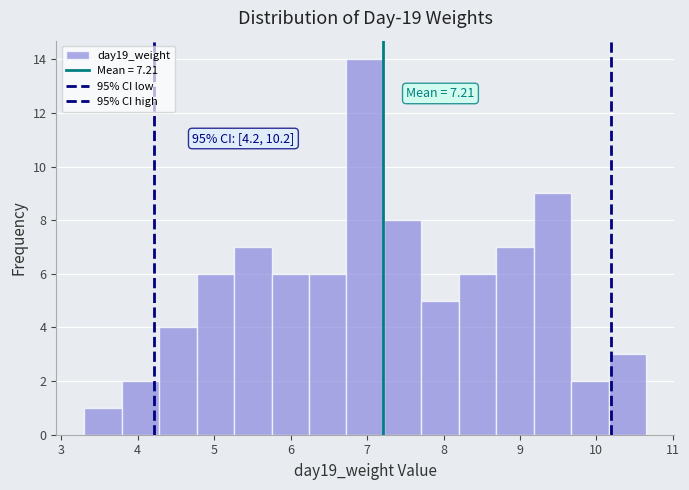

Over which range of the x-axis is the bar tallest?

6.7 to 7.2